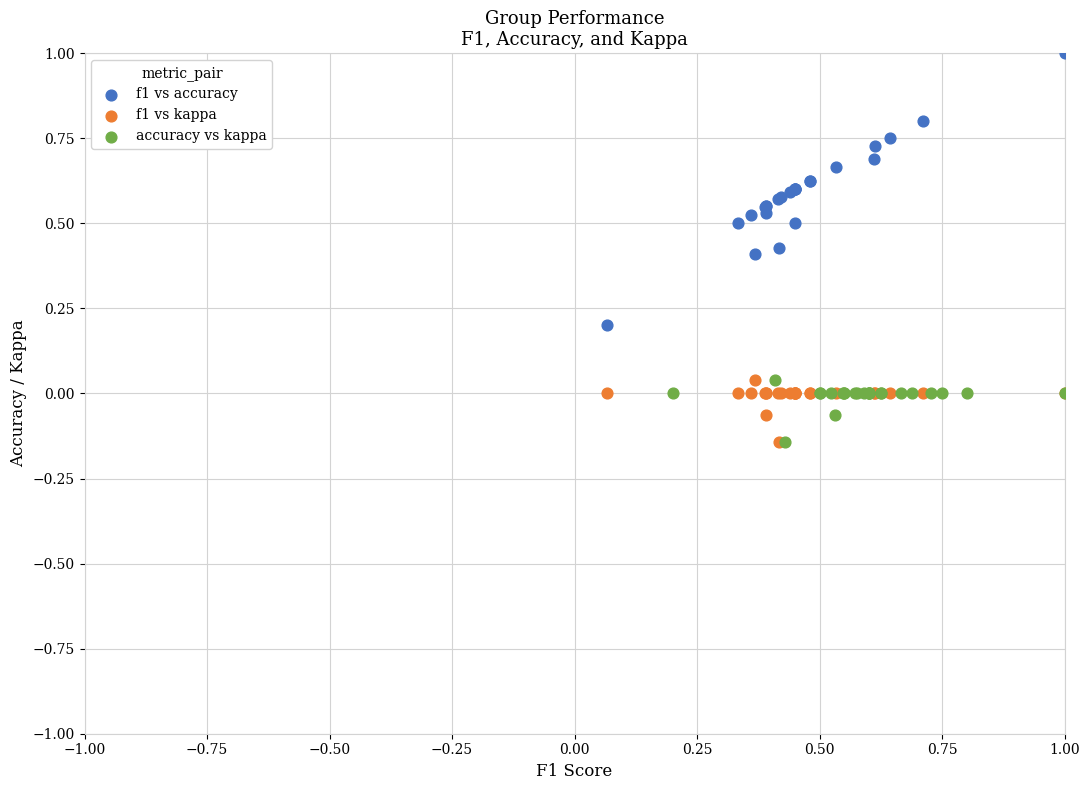

Which series contains the highest Y value?

f1 vs accuracy